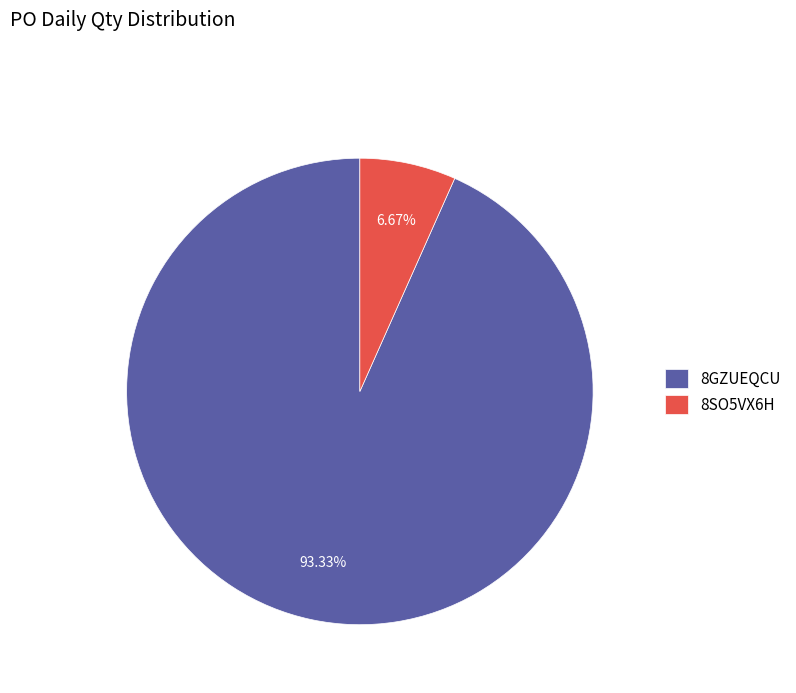

How many slices are in this pie chart?

2